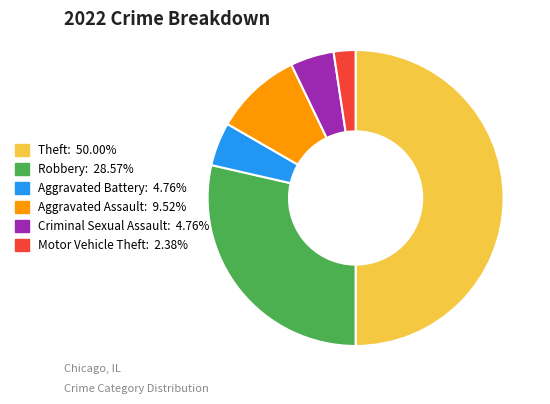

Is it true that Theft is 50% of the pie?

True